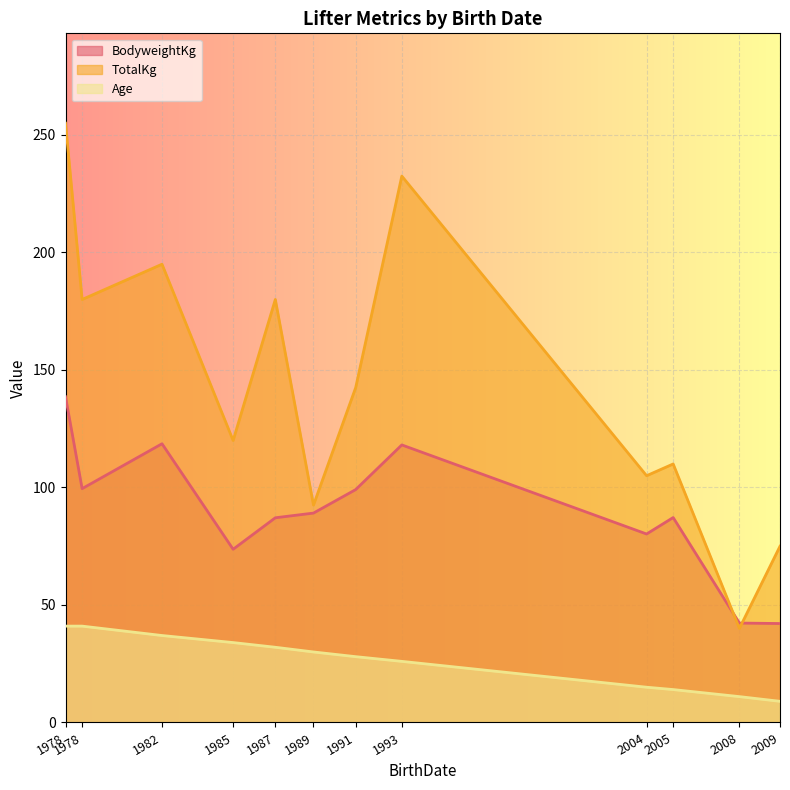

What is the total value across all series at 1978-10-11?

320.5